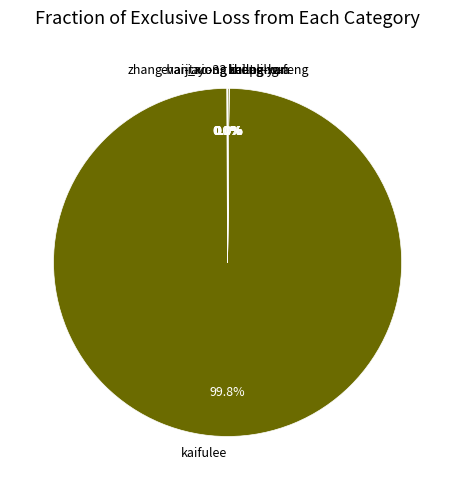

To the nearest percent, what is the average slice percentage?

11%